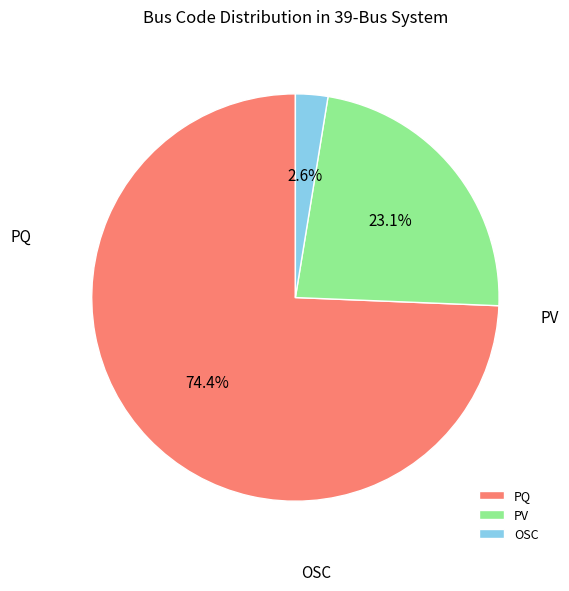

To the nearest percent, what is the difference between the largest and smallest slice percentages?

72%